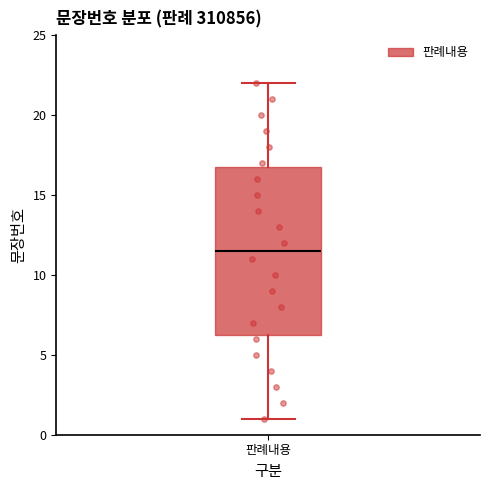

Where does the upper whisker of the box for 판례내용 end on the y-axis? The values are not printed on the chart, so give them approximately, as read against the axis.

22.0